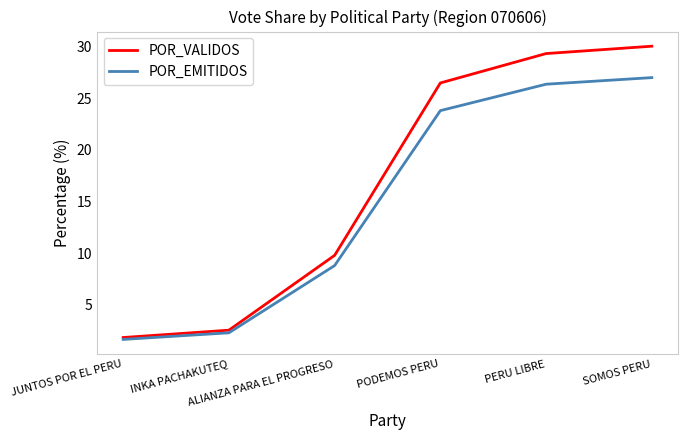

What is the sum of the POR_EMITIDOS values at SOMOS PERU and ALIANZA PARA EL PROGRESO?

35.8